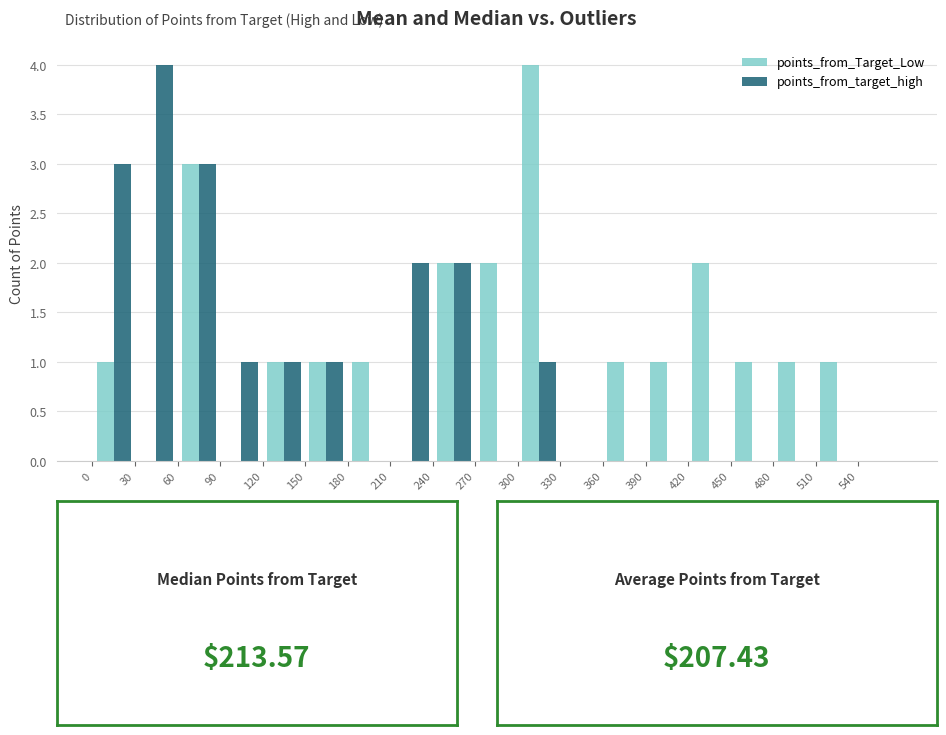

In the points_from_target_high series, which range on the x-axis has the tallest bar?

30 to 60